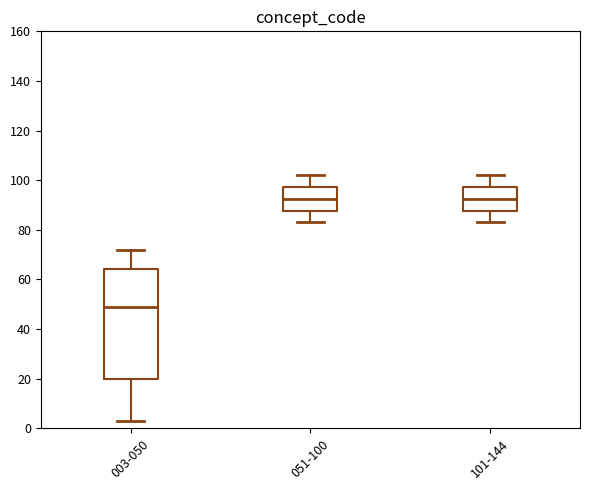

Reading left to right, transcribe this box plot: for each box, give where its median line is, the range the box spans, and where its two whiskers end, as read against the y-axis. The values are not printed on the chart, so give them approximately, as read against the axis.

003-050: median 50, box 20 to 64, whiskers 4 to 72
051-100: median 92, box 88 to 98, whiskers 84 to 102
101-144: median 92, box 88 to 98, whiskers 84 to 102